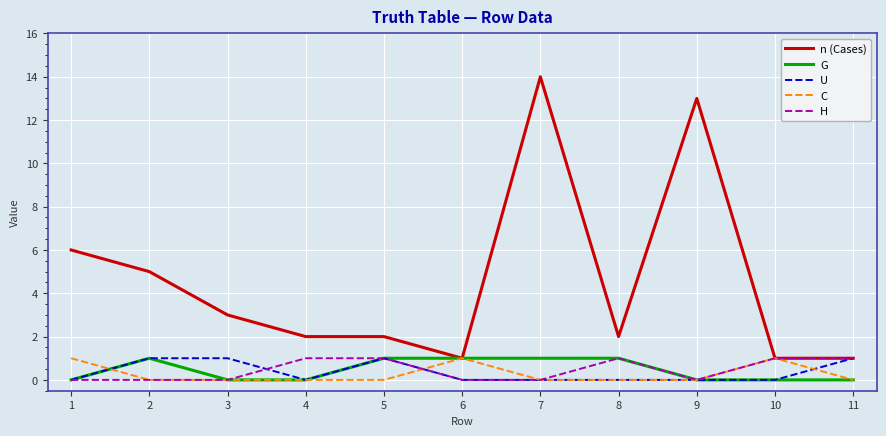

Is it true that U equals -1 at 10?

False